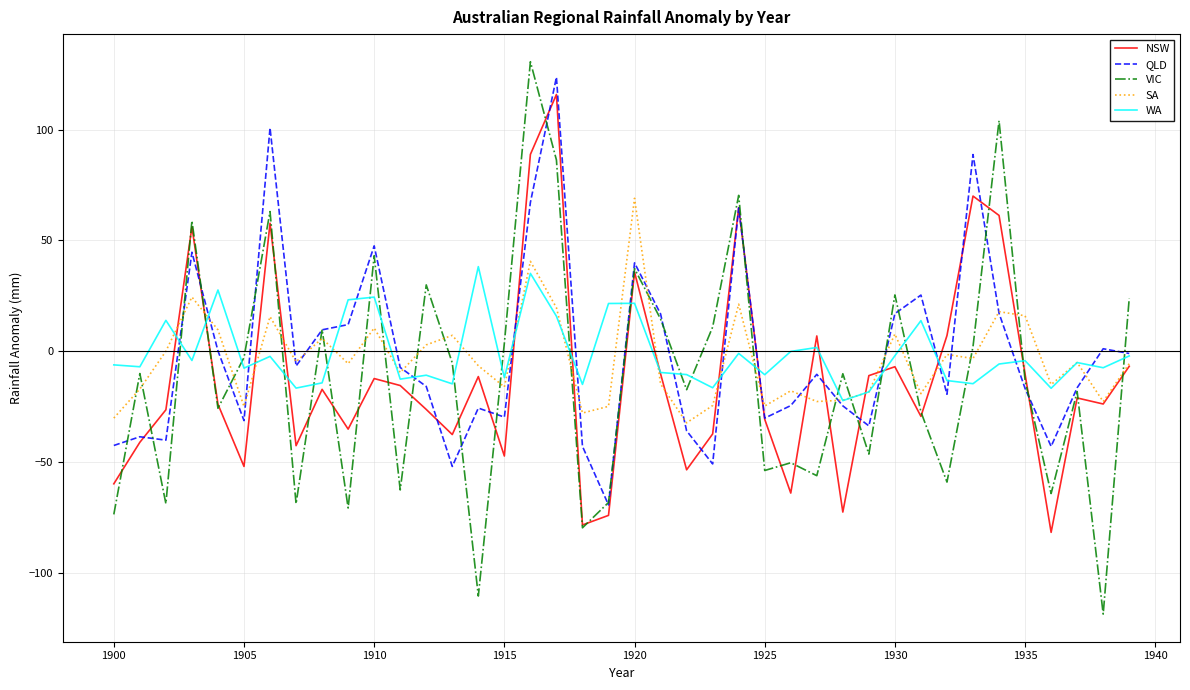

What is the maximum value for WA?

38.2